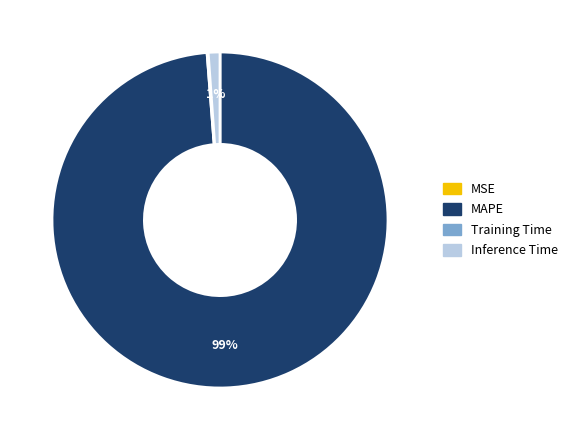

Which slice is the largest?

MAPE